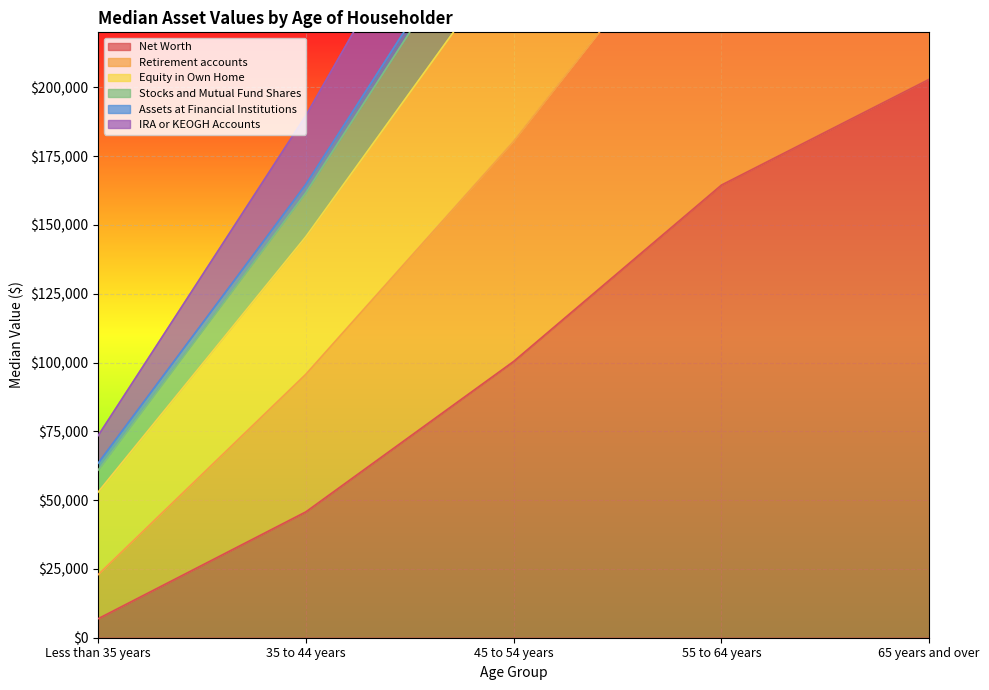

True or false: Net Worth and IRA or KEOGH Accounts intersect in this chart.

False